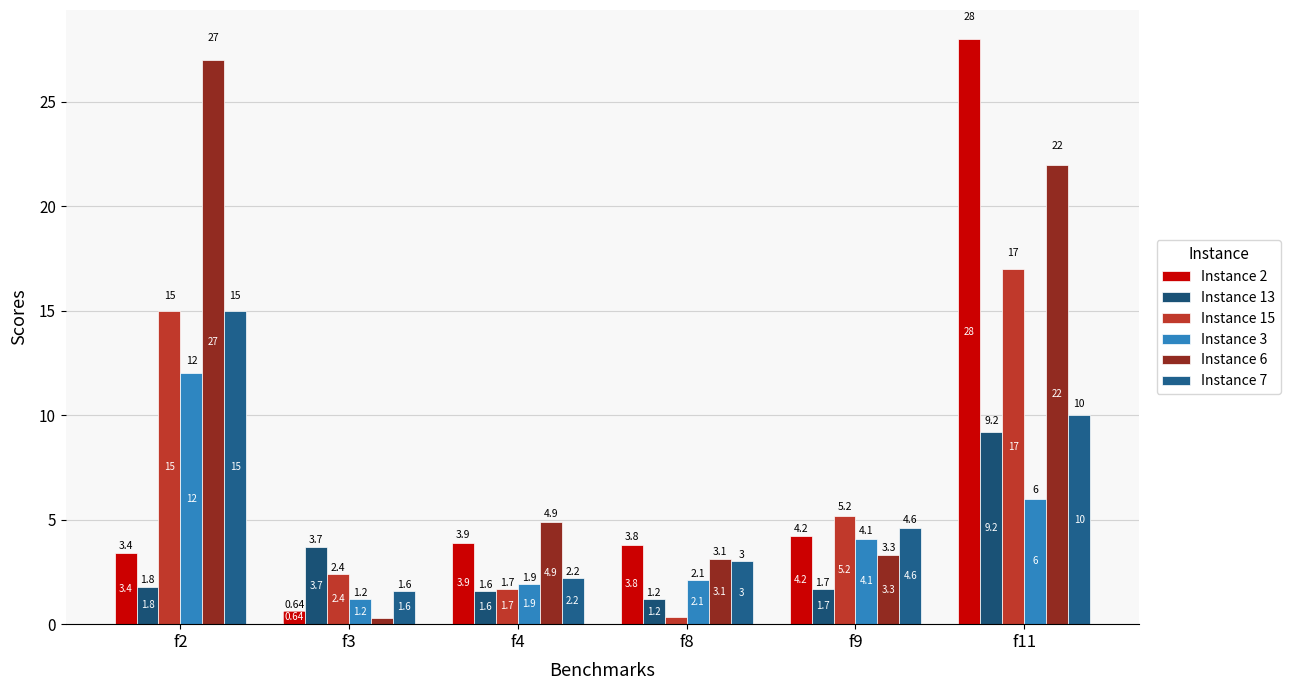

What is the sum of all Instance 3 values?

27.3